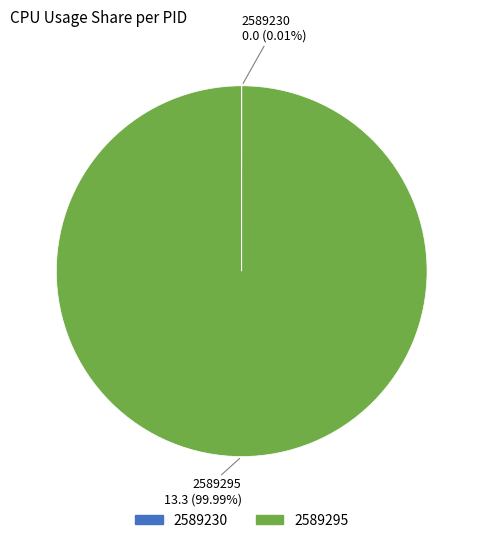

What is the largest slice in the pie chart?

2589295